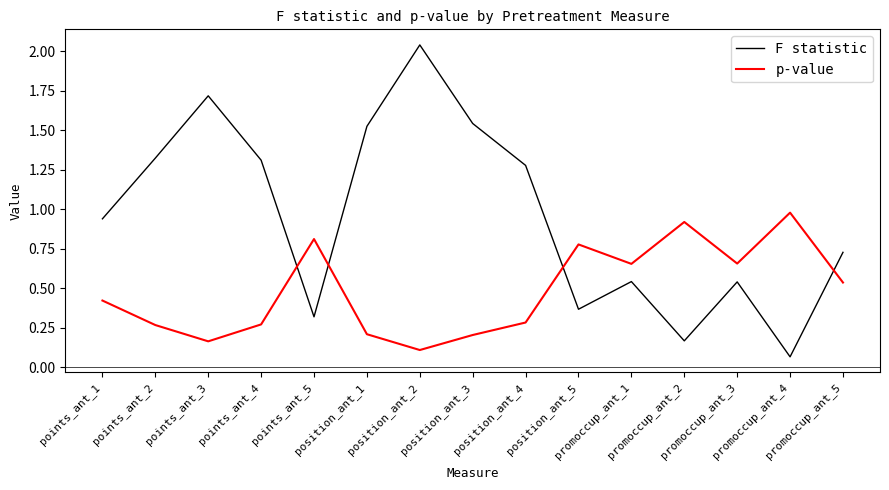

At which category does F statistic reach its first local peak?

points_ant_3